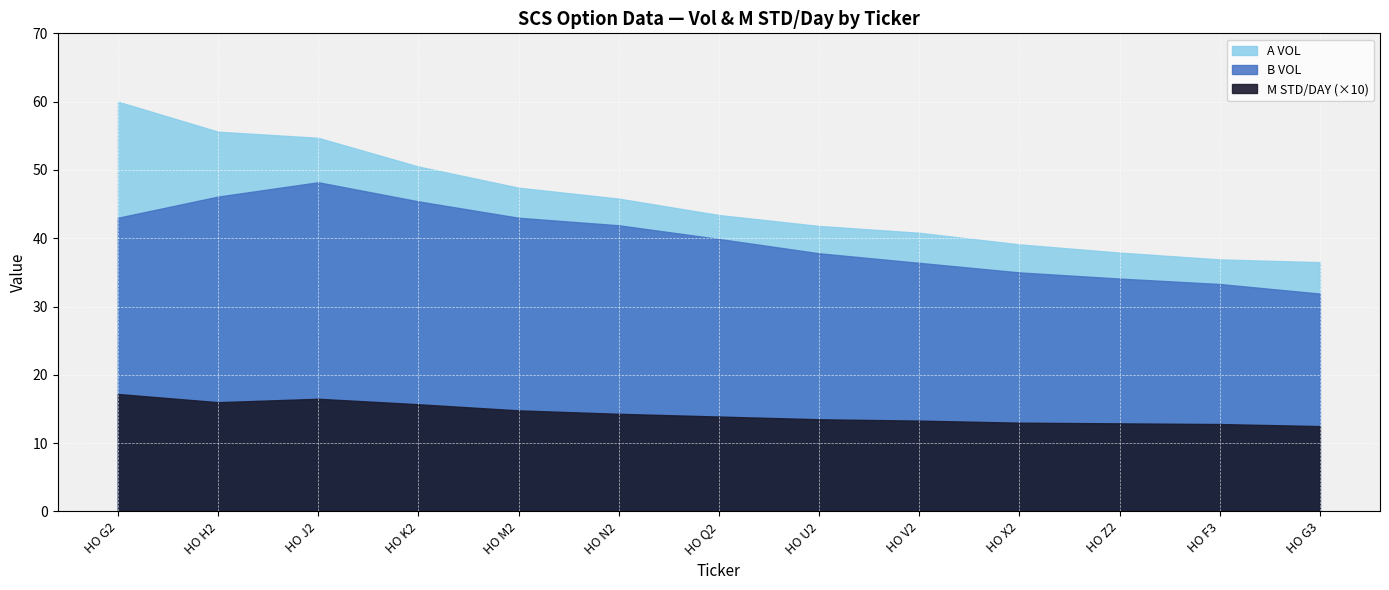

What is the label of the 4th point from the left?

HO K2